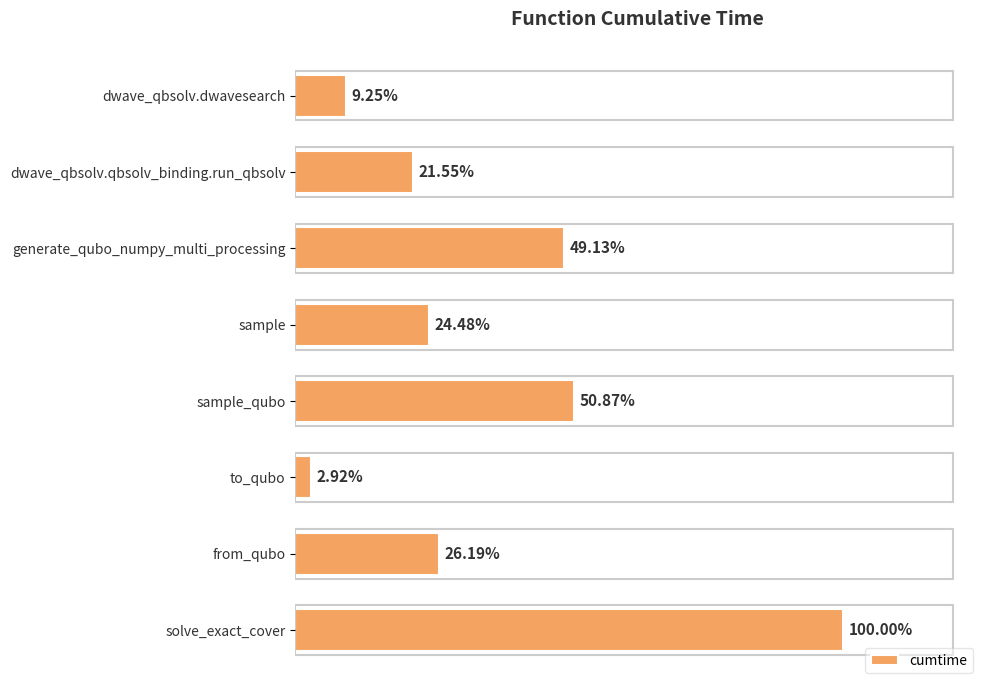

Are the bars horizontal?

Yes